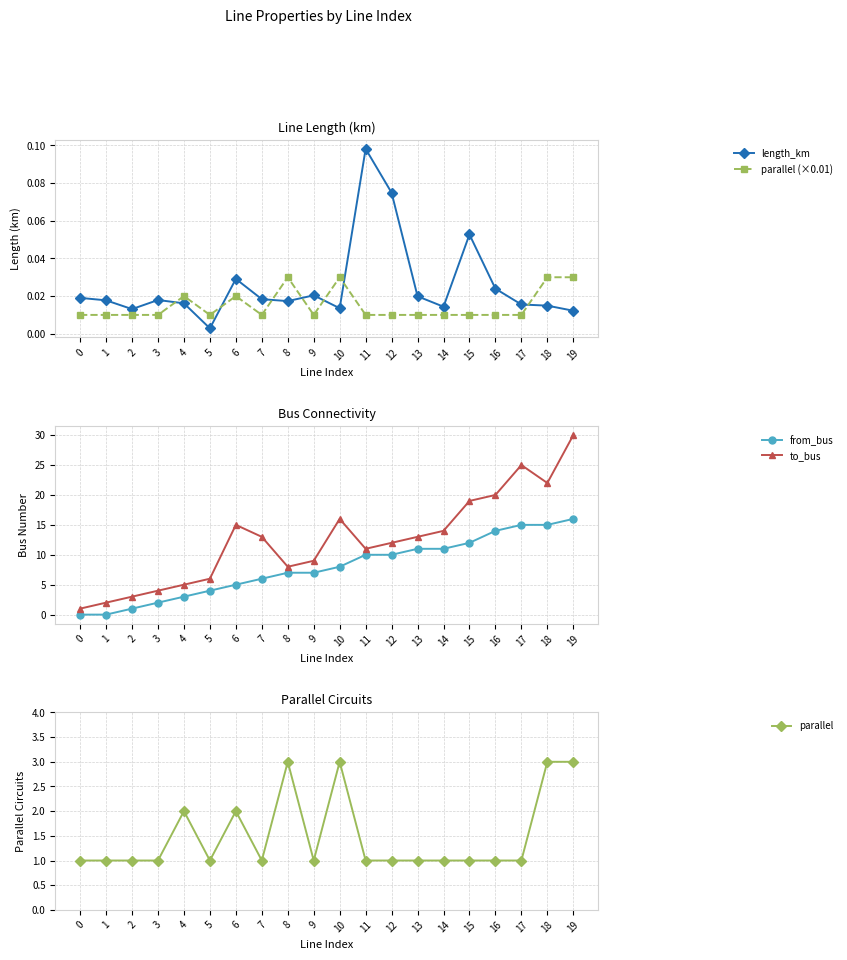

At which label is from_bus closest to 8?

10